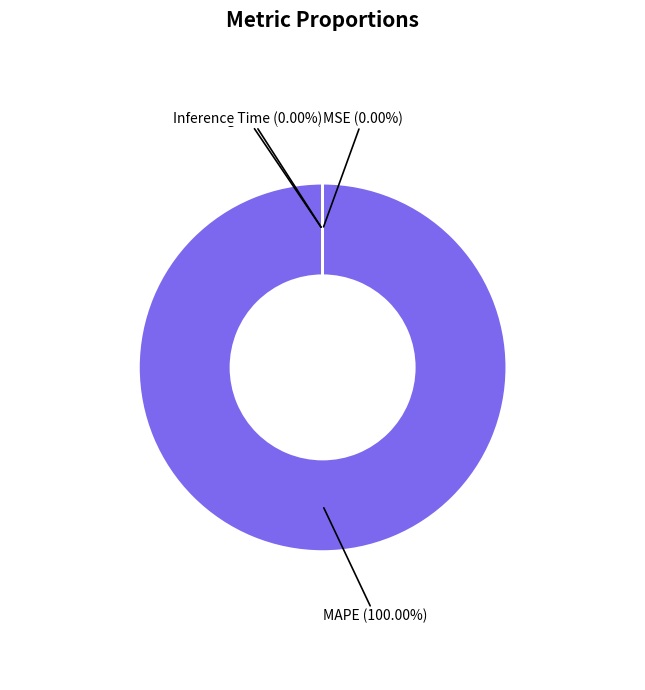

Is there any slice that represents more than half of the pie?

Yes